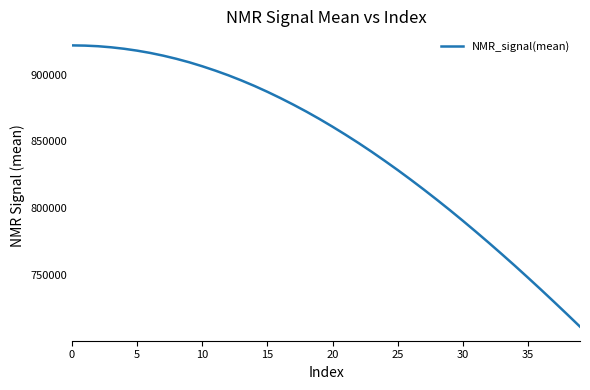

What is the difference between the second highest and second lowest values?

200873.9